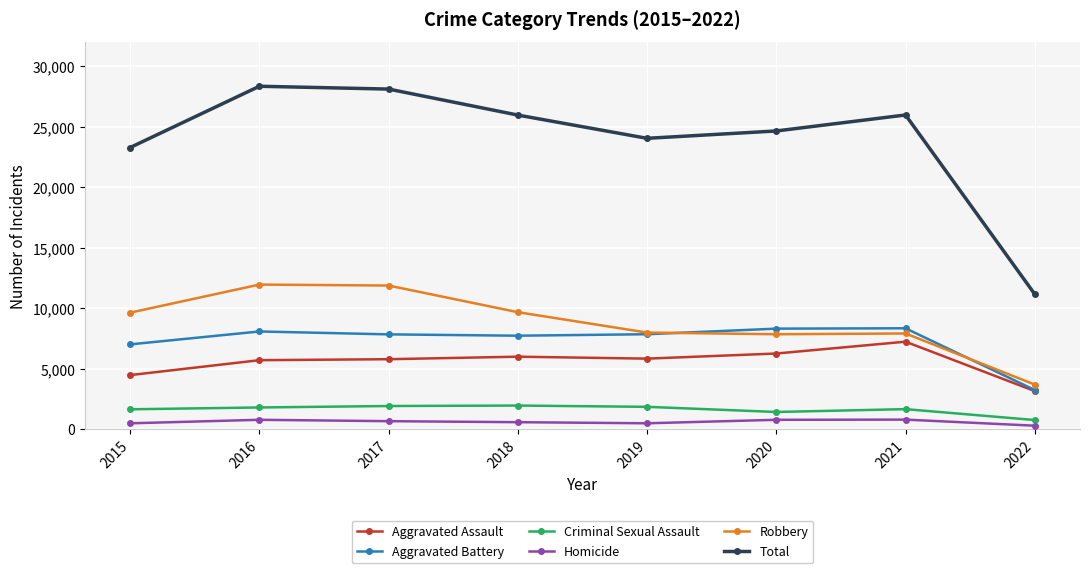

True or false: Aggravated Battery and Criminal Sexual Assault intersect in this chart.

False